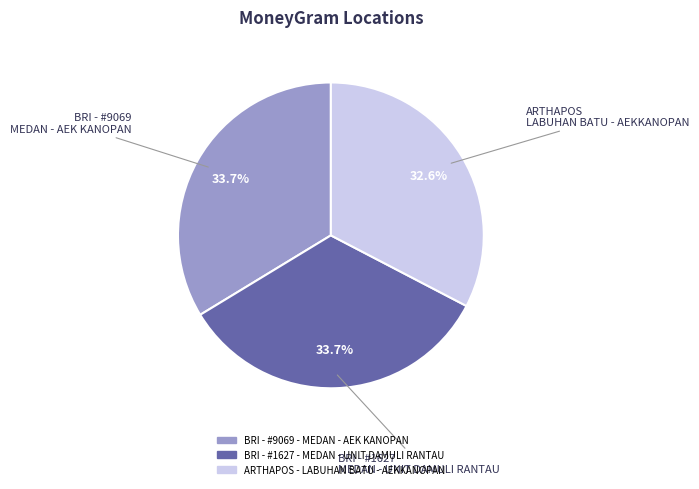

Is there any slice that represents more than half of the pie?

No